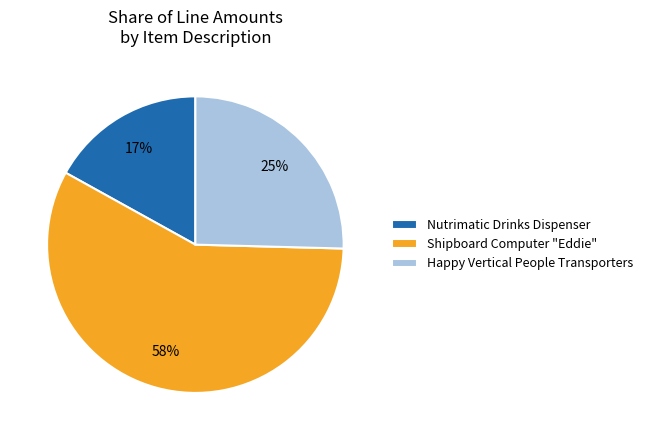

Does any single category account for the majority?

Yes